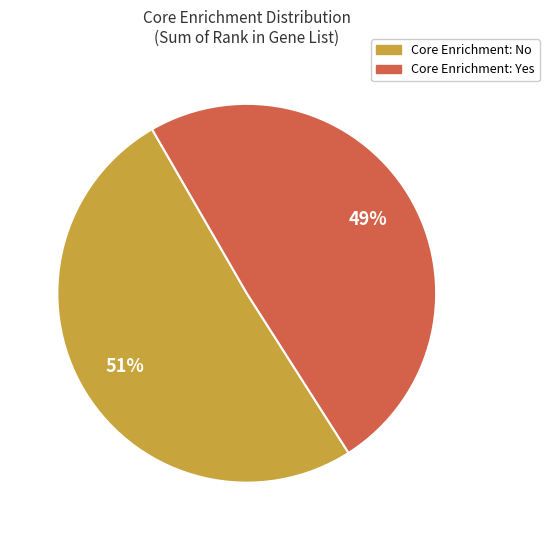

Does any single category account for the majority?

Yes